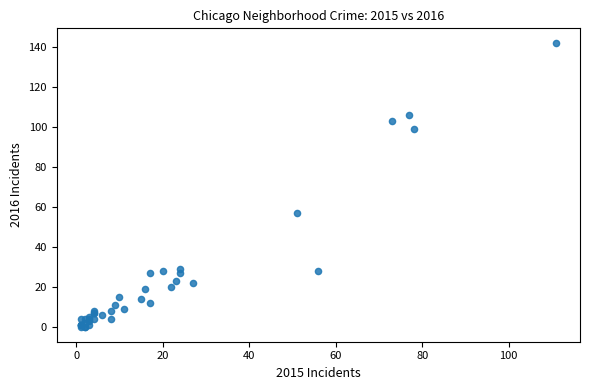

What Y value in the scatter plot is closest to 71?

57